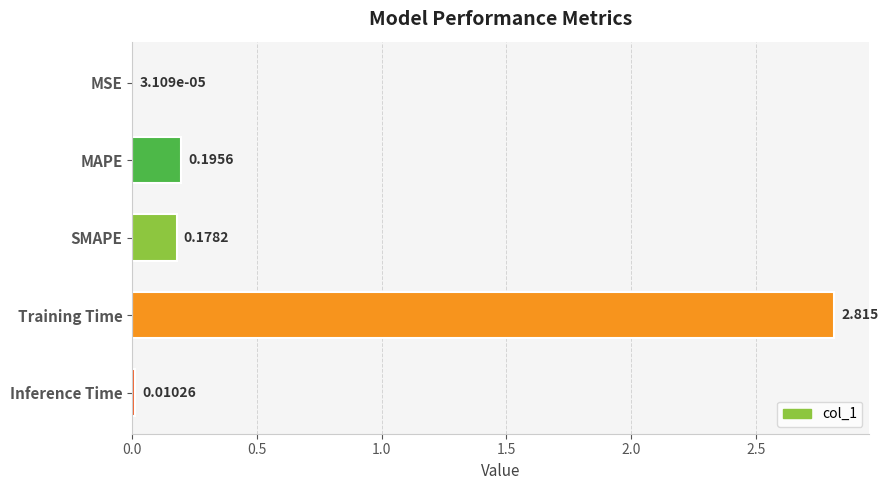

Between Inference Time and MSE, which is larger?

Inference Time